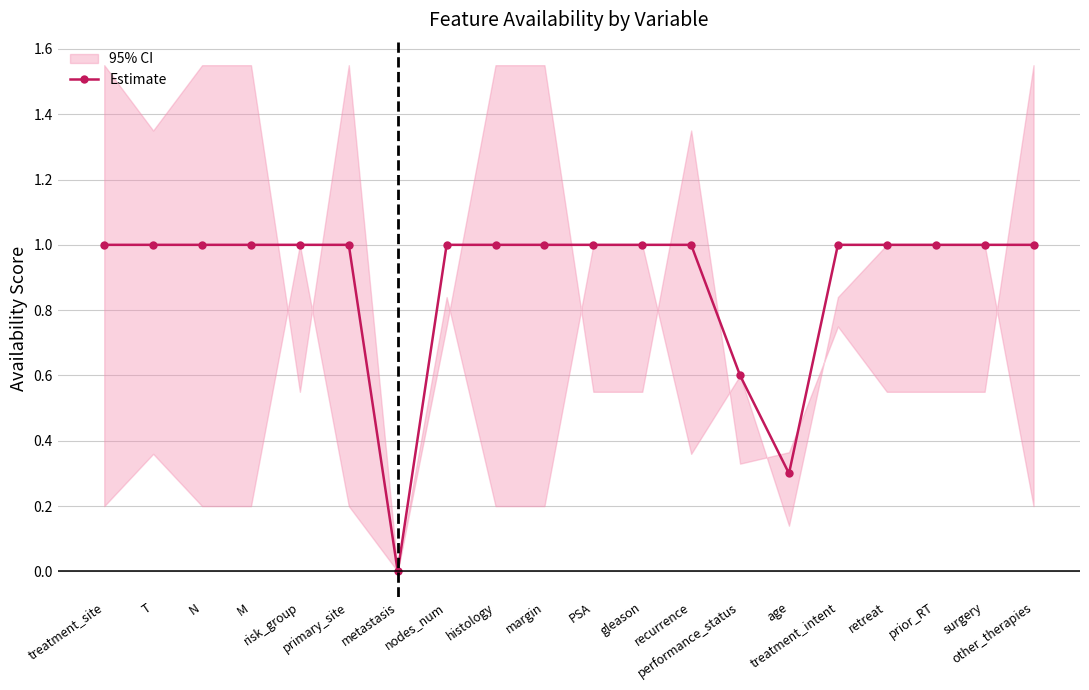

Reading right to left, transcribe all the data shown in this chart.

other_therapies=1.0	surgery=1.0	prior_RT=1.0	retreat=1.0	treatment_intent=1.0	age=0.3	performance_status=0.6	recurrence=1.0	gleason=1.0	PSA=1.0	margin=1.0	histology=1.0	nodes_num=1.0	metastasis=0.0	primary_site=1.0	risk_group=1.0	M=1.0	N=1.0	T=1.0	treatment_site=1.0